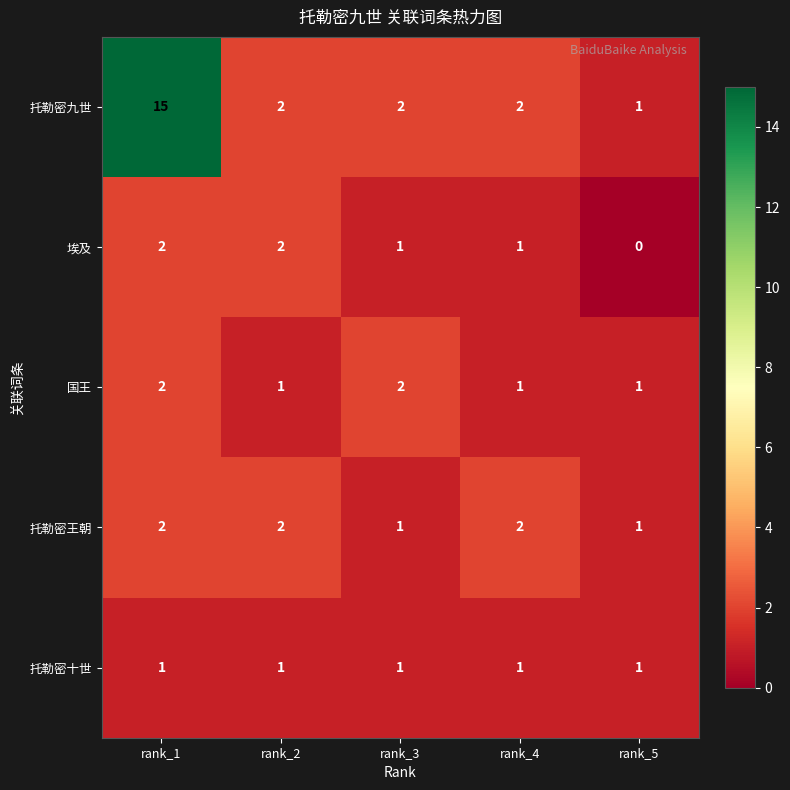

At which label does 埃及 reach its minimum?

rank_5